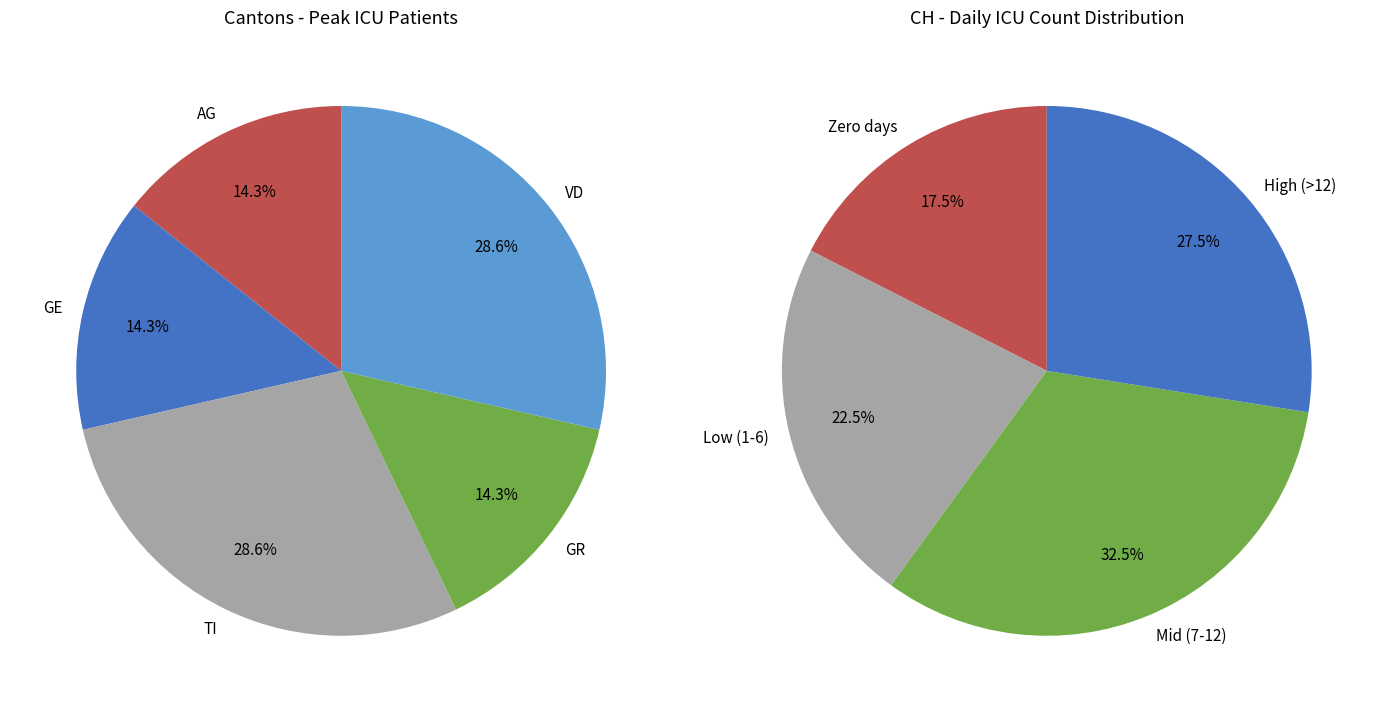

Between 6 and 29, which is larger?

29